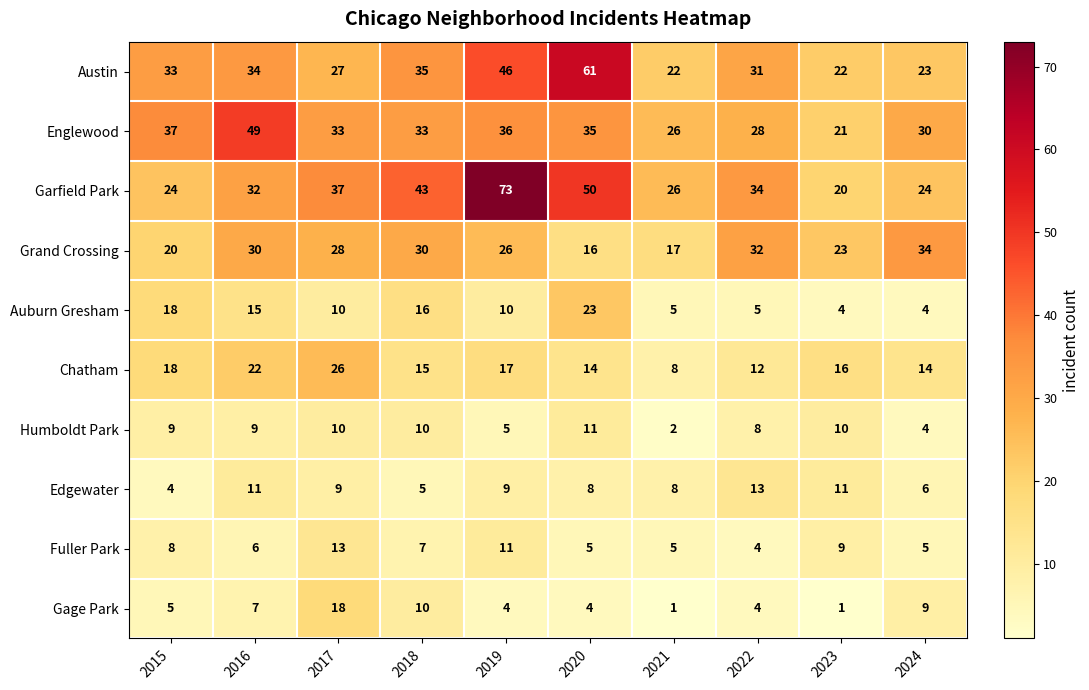

Is it true that Edgewater equals 7 at 2018?

False